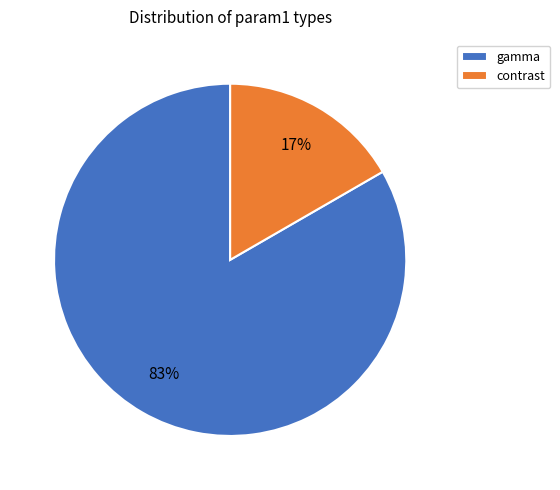

Which category accounts for the majority?

gamma